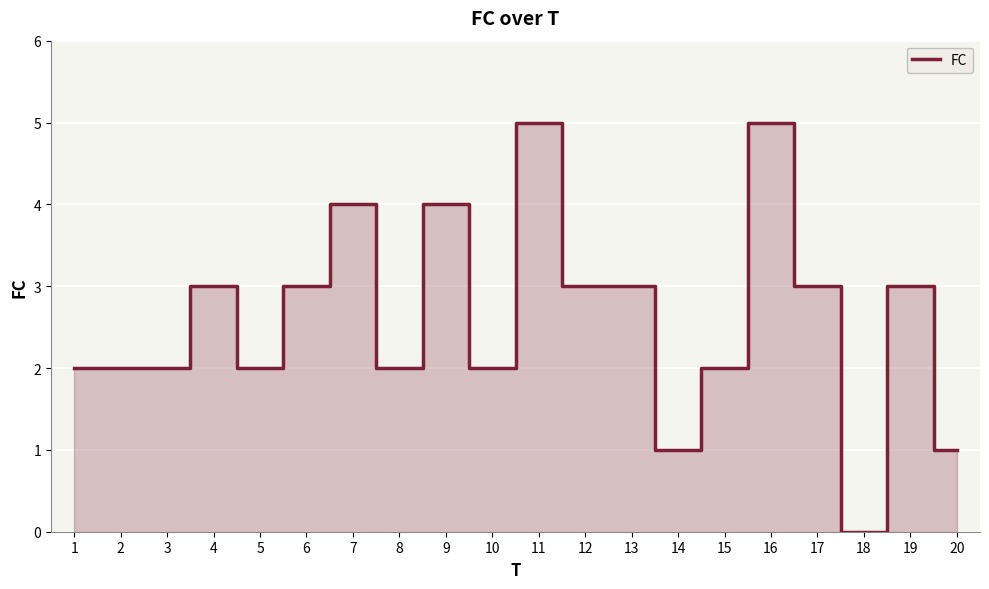

What is the change in value from 2 to 11?

+3